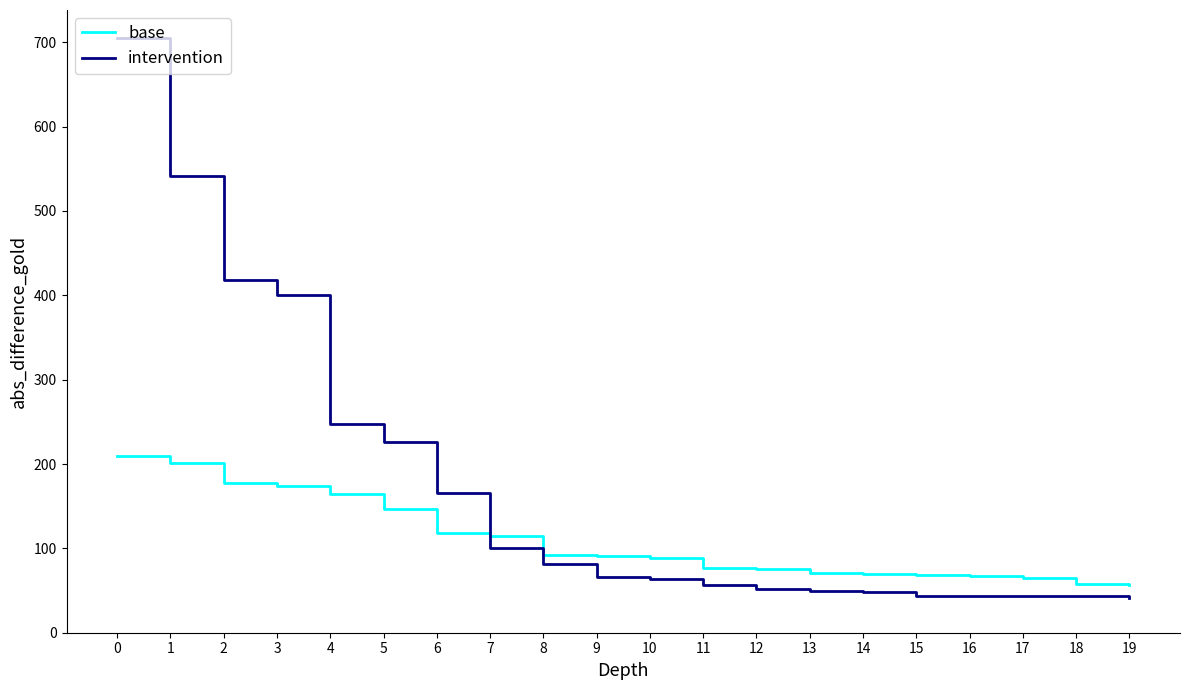

What is the smallest value displayed?

41